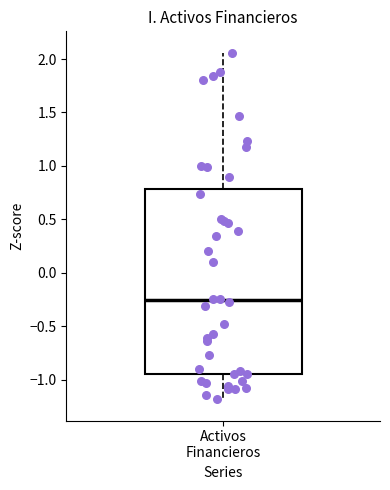

Where does the lower whisker of the box for Activos Financieros end on the y-axis? The values are not printed on the chart, so give them approximately, as read against the axis.

-1.20